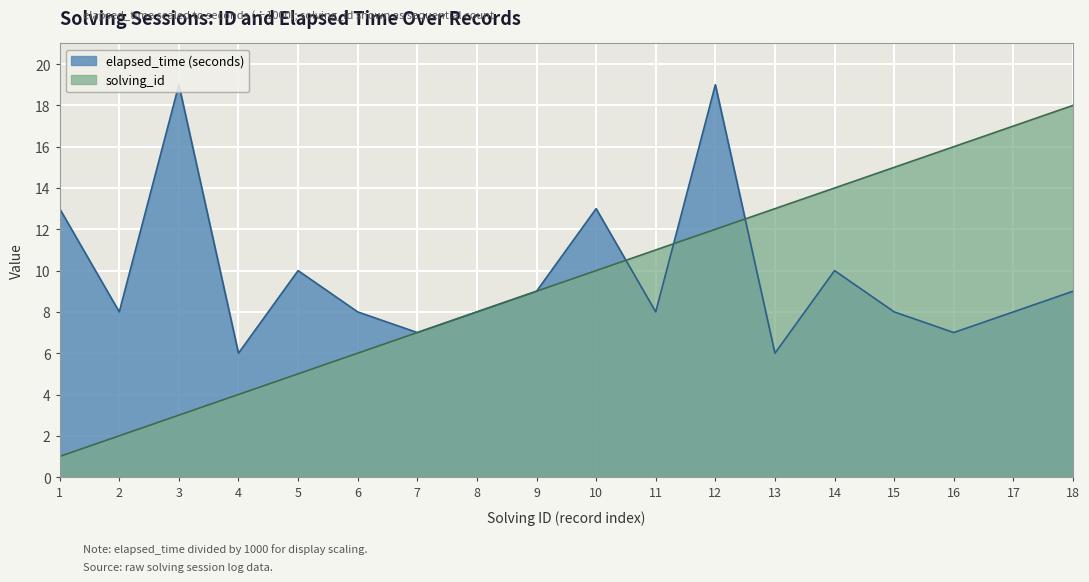

Between 6 and 12, which is larger?

12